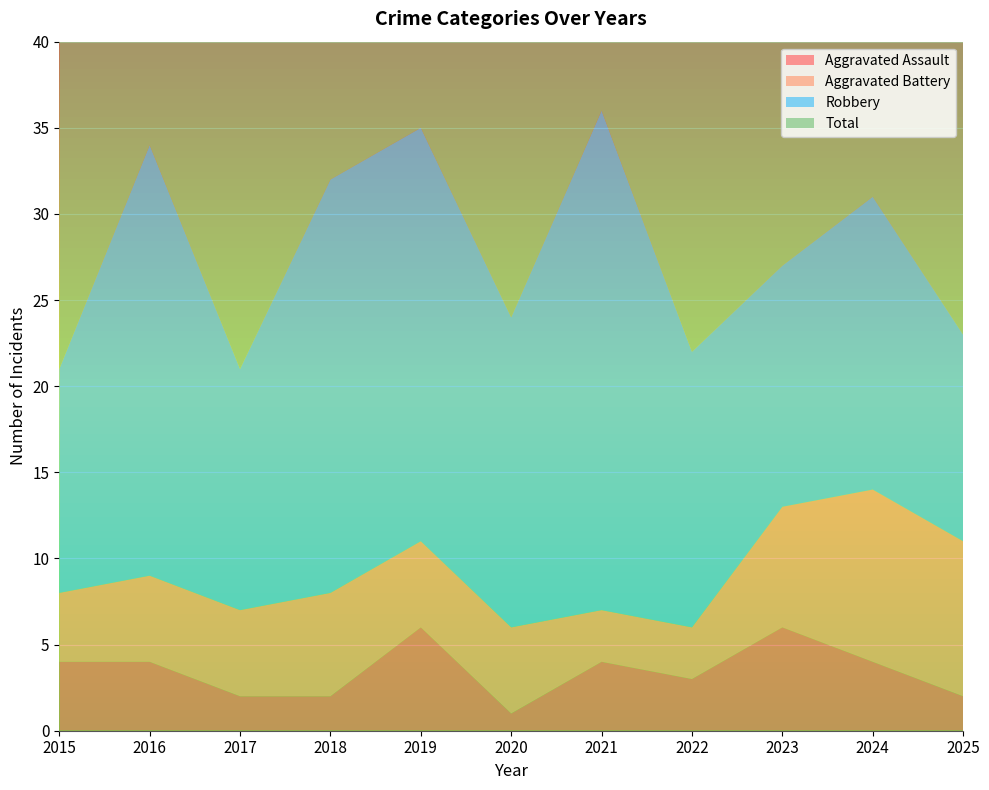

Reading left to right, list all the values displayed in this chart.

Aggravated Assault: 4	4	2	2	6	1	4	3	6	4	2
Aggravated Battery: 4	5	5	6	5	5	3	3	7	10	9
Robbery: 13	25	14	24	24	18	29	16	14	17	12
Total: 22	34	22	33	35	24	36	22	30	33	23